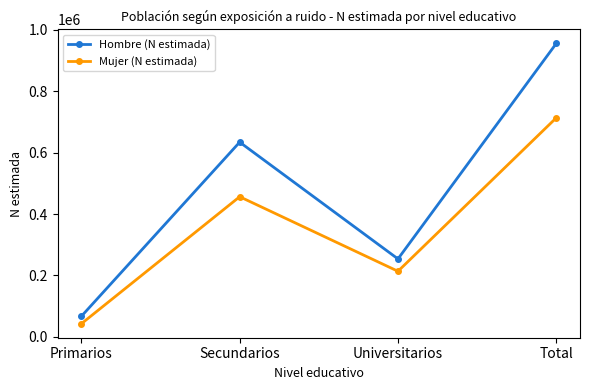

What is the value of the Mujer (N estimada) point at the 2nd from the left?

456467